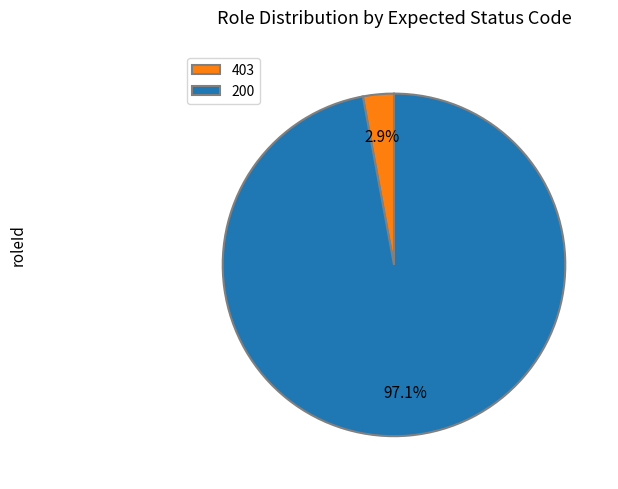

How many segments does this pie chart have?

2